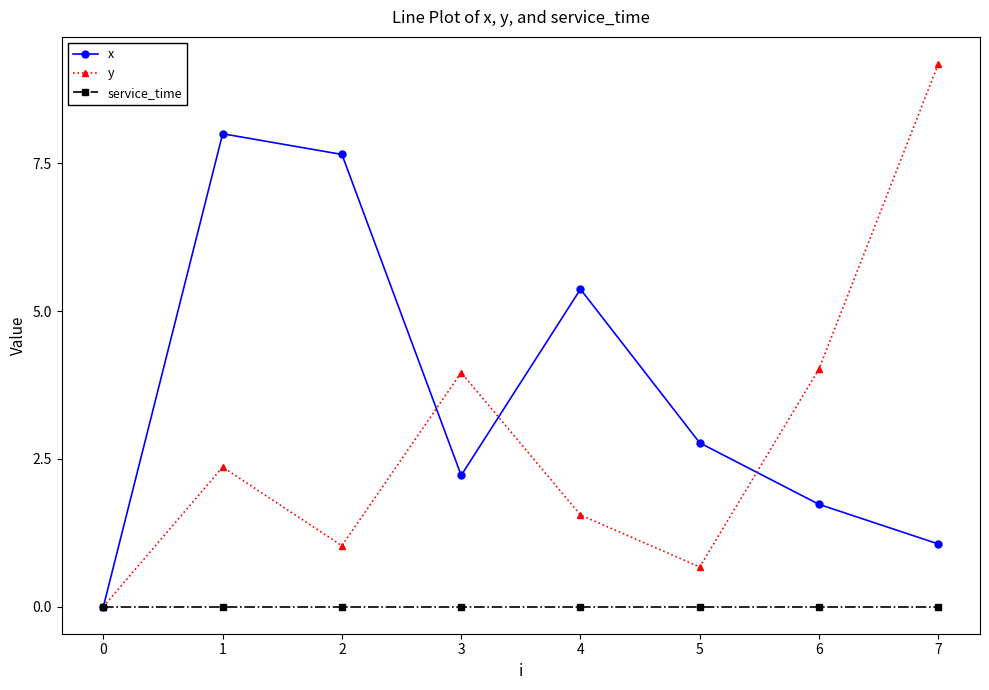

What value does the x series have at 5?

2.8